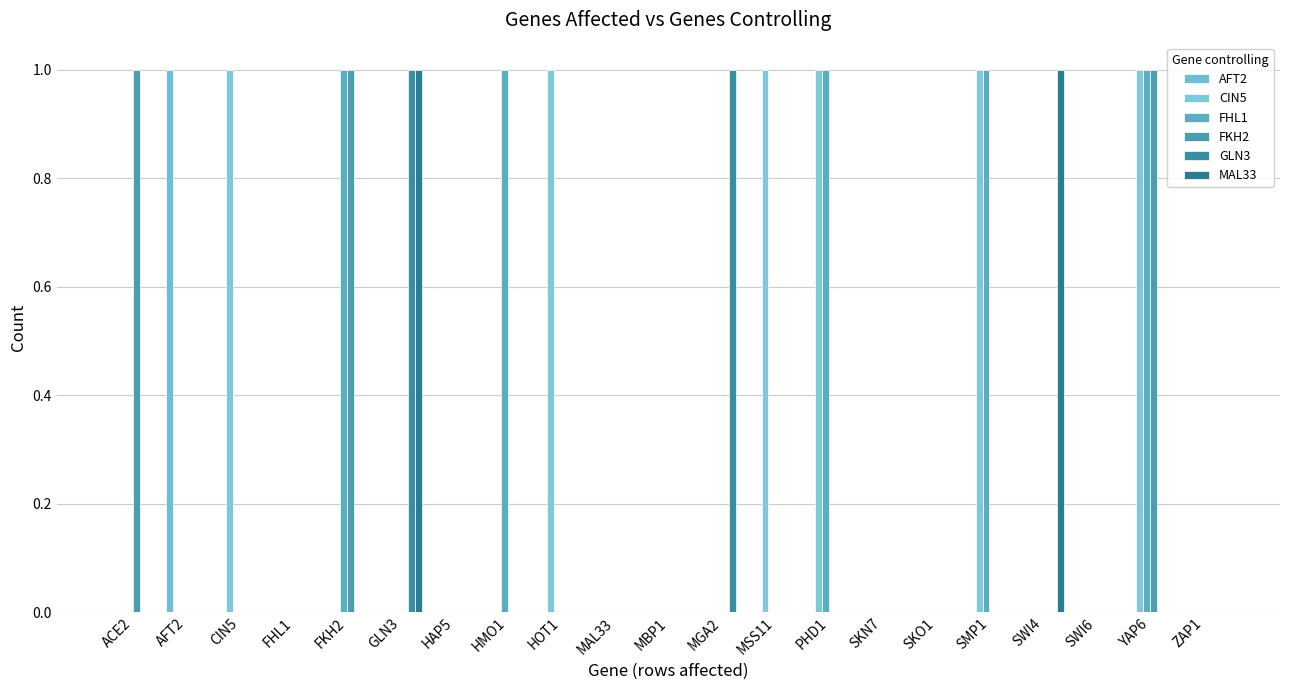

Where is FHL1 nearest to the value 0?

ACE2